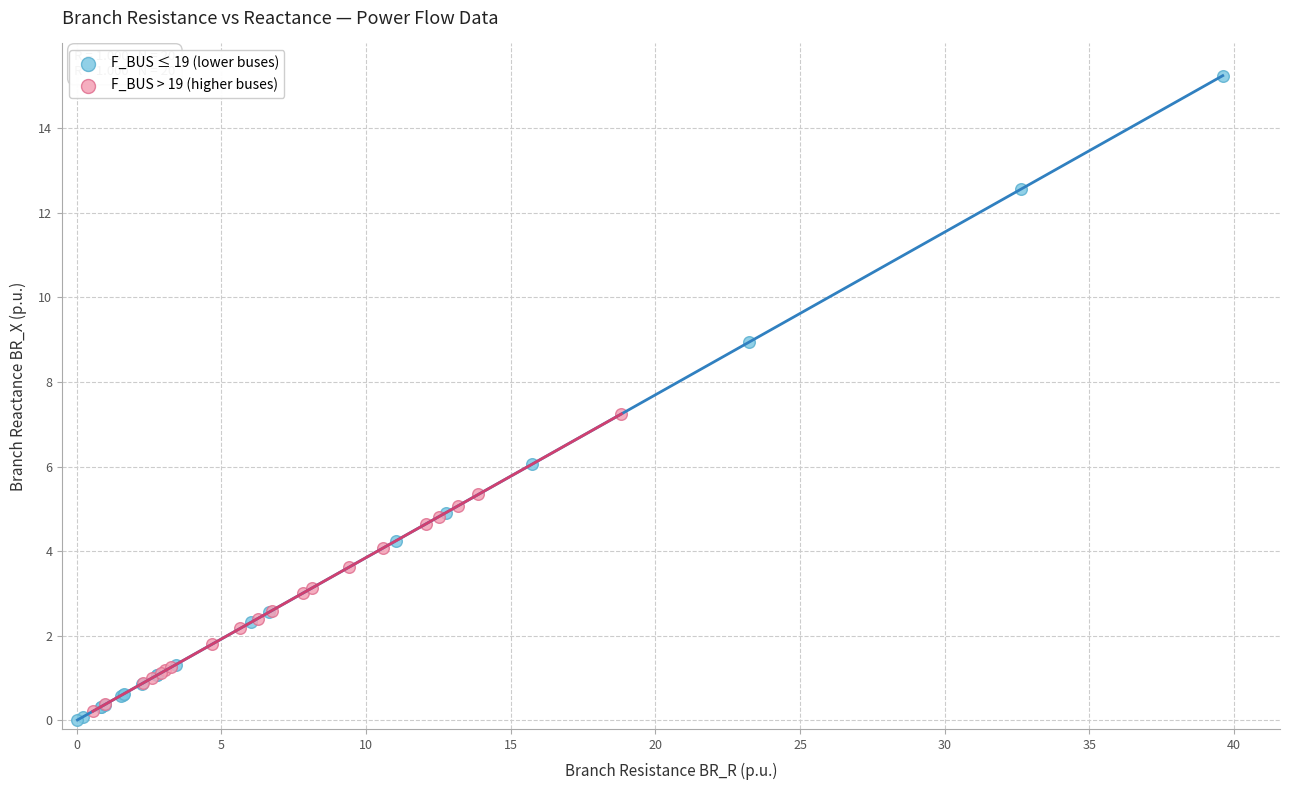

Which series has the widest spread of Y values?

F_BUS ≤ 19 (lower buses)